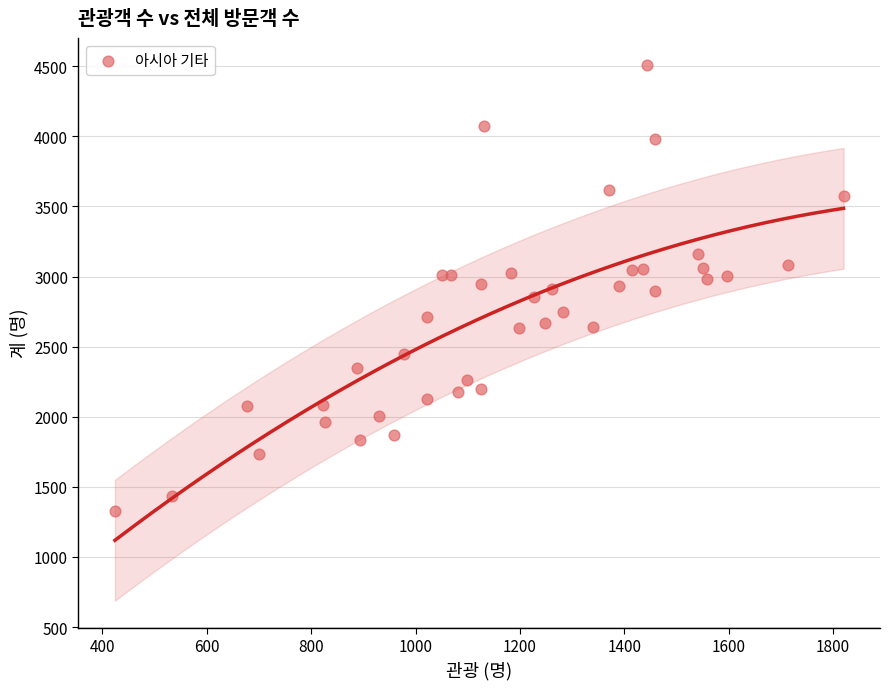

What is the range of Y values (max minus min)?

3187